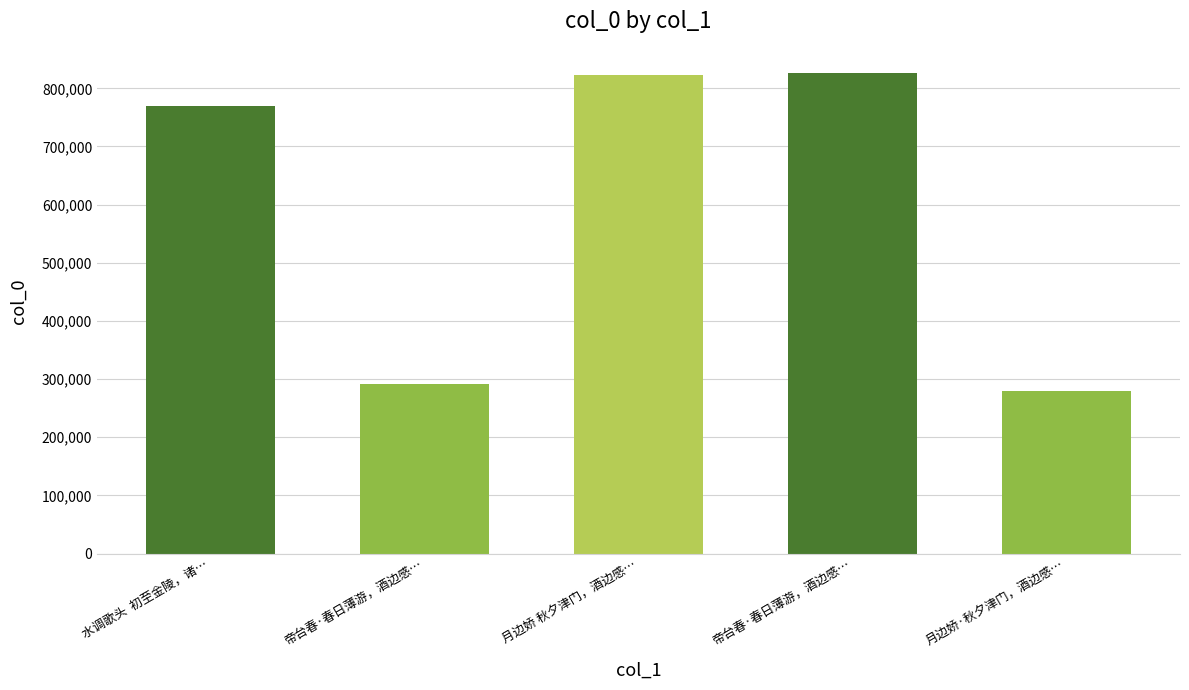

What is the label of the 1st bar from the right?

月边娇·秋夕津门，酒边感…